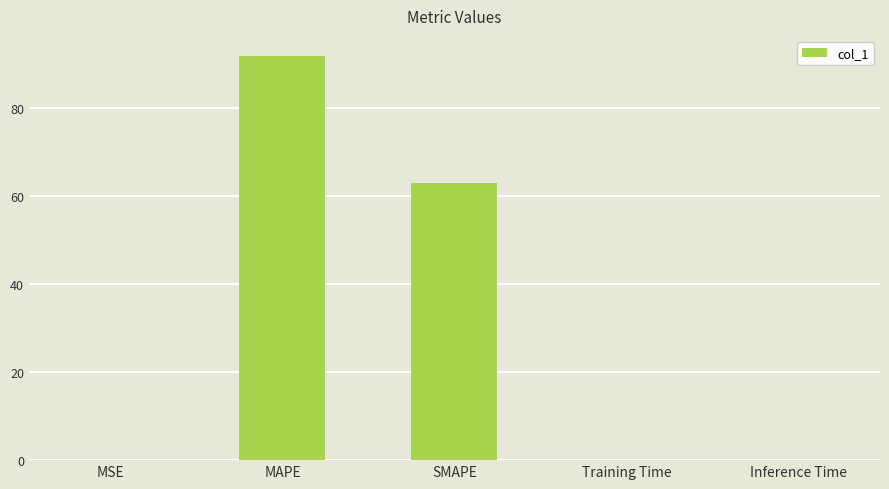

At which label is the value closest to 45?

SMAPE